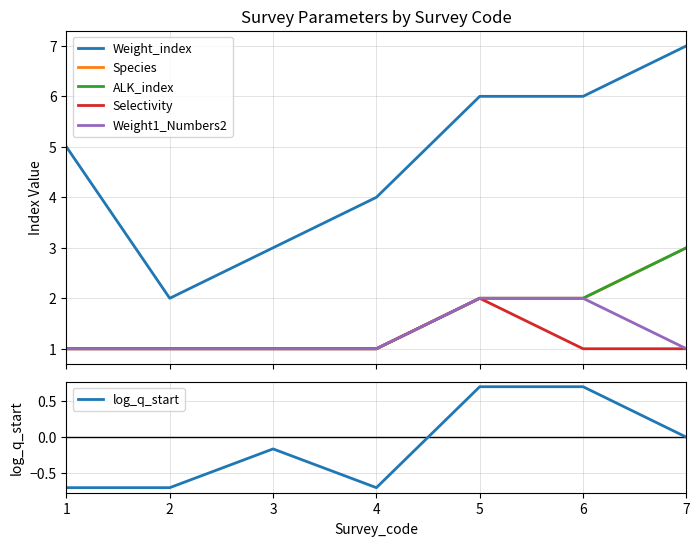

What is the smallest value displayed?

-0.7